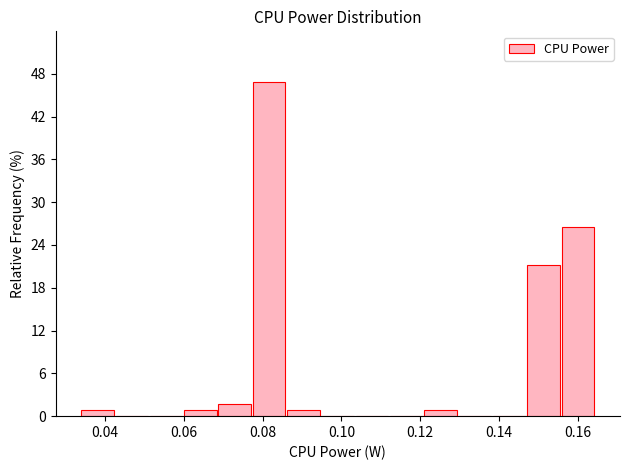

Reading left to right, list every bar in this chart as the range it spans on the x-axis followed by its height. Neither the bar edges nor the heights are printed on the chart, so give them approximately, as read against the axes.

0.034 to 0.042: under 1
0.042 to 0.052: 0
0.052 to 0.060: 0
0.060 to 0.068: under 1
0.068 to 0.078: 2
0.078 to 0.086: 47
0.086 to 0.094: under 1
0.094 to 0.104: 0
0.104 to 0.112: 0
0.112 to 0.122: 0
0.122 to 0.130: under 1
0.130 to 0.138: 0
0.138 to 0.148: 0
0.148 to 0.156: 21
0.156 to 0.164: 27